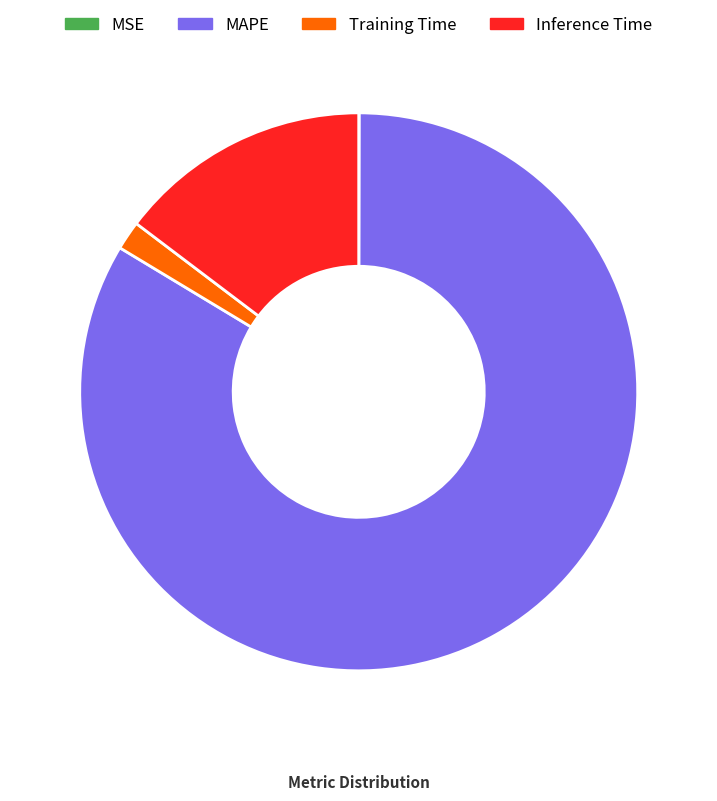

Does MAPE account for over 50% of the chart?

Yes